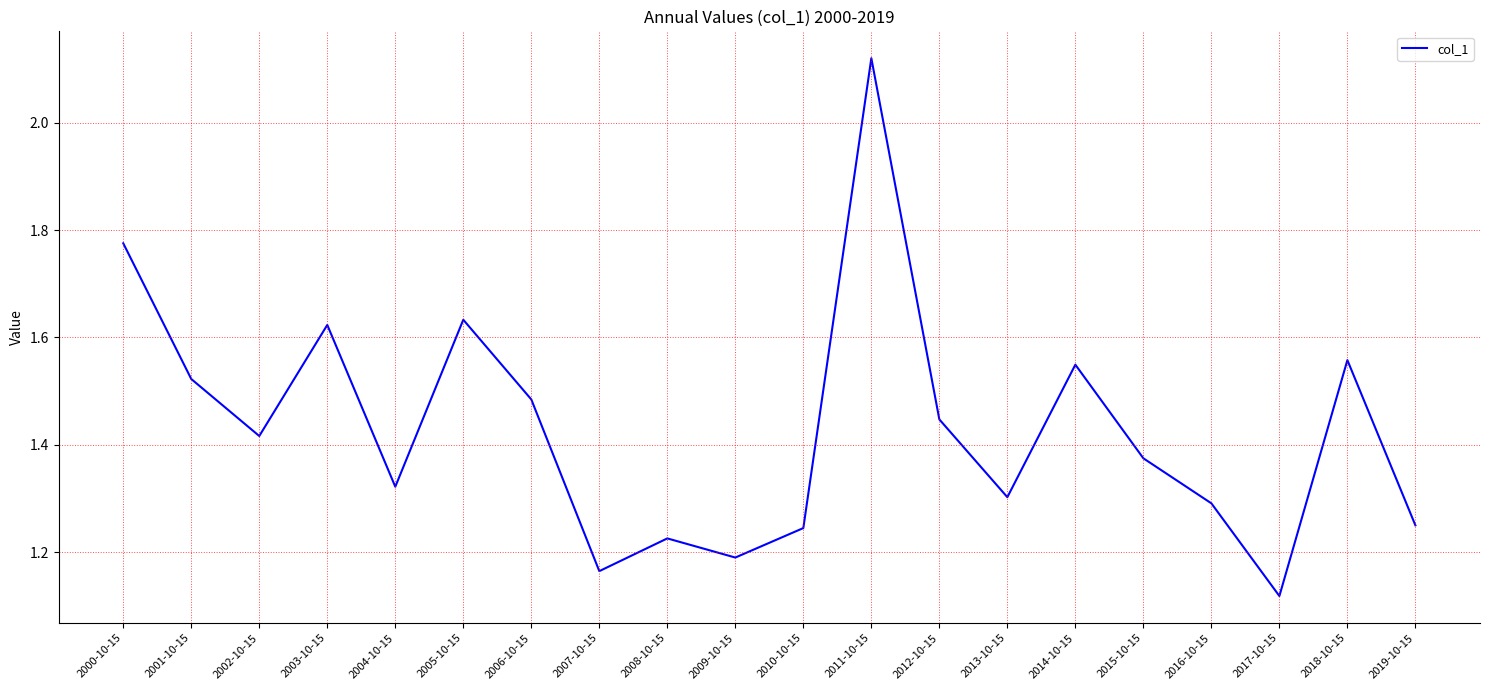

What position from the left is 2019-10-15?

20